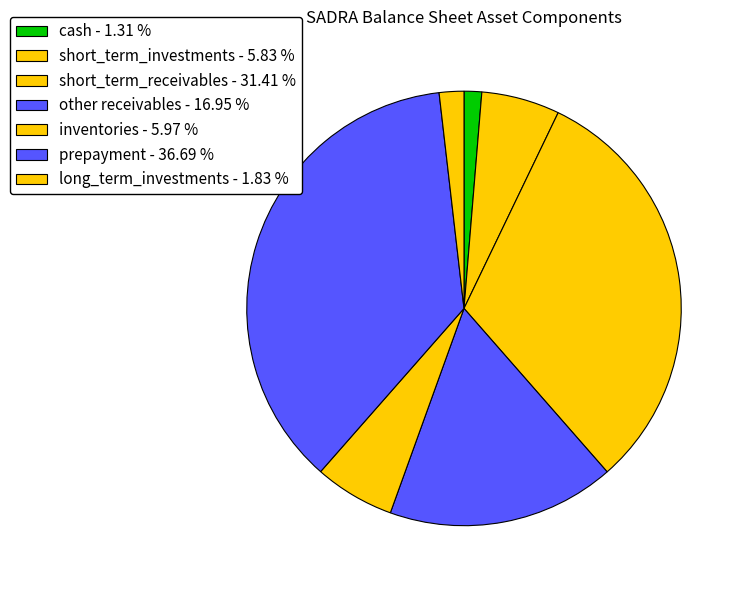

To the nearest percent, what is the average slice percentage?

14%